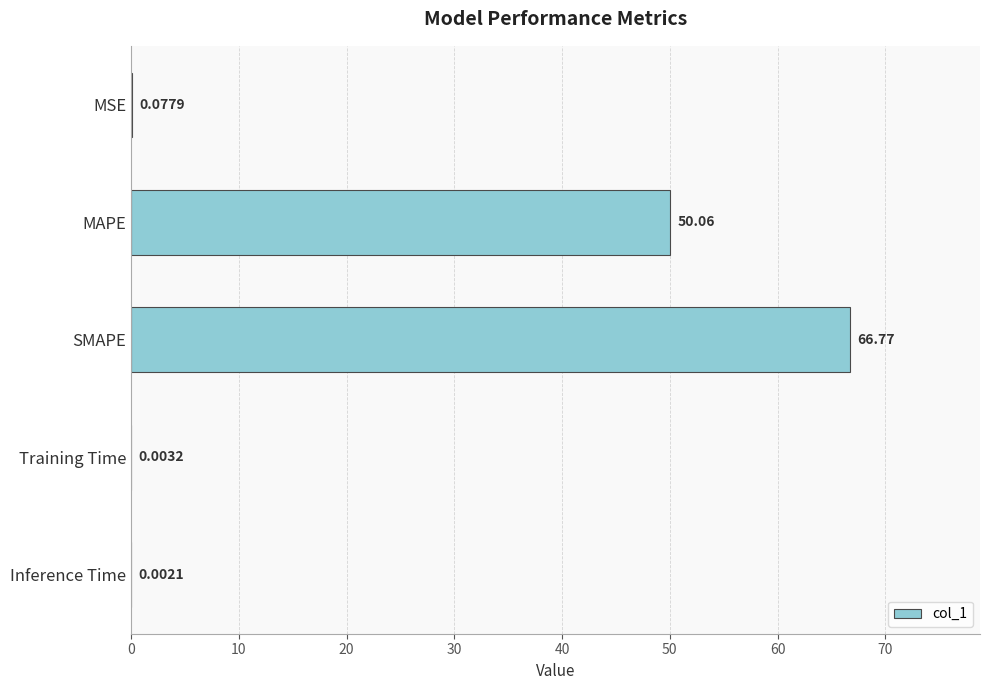

Which label corresponds to the largest value in the chart?

SMAPE